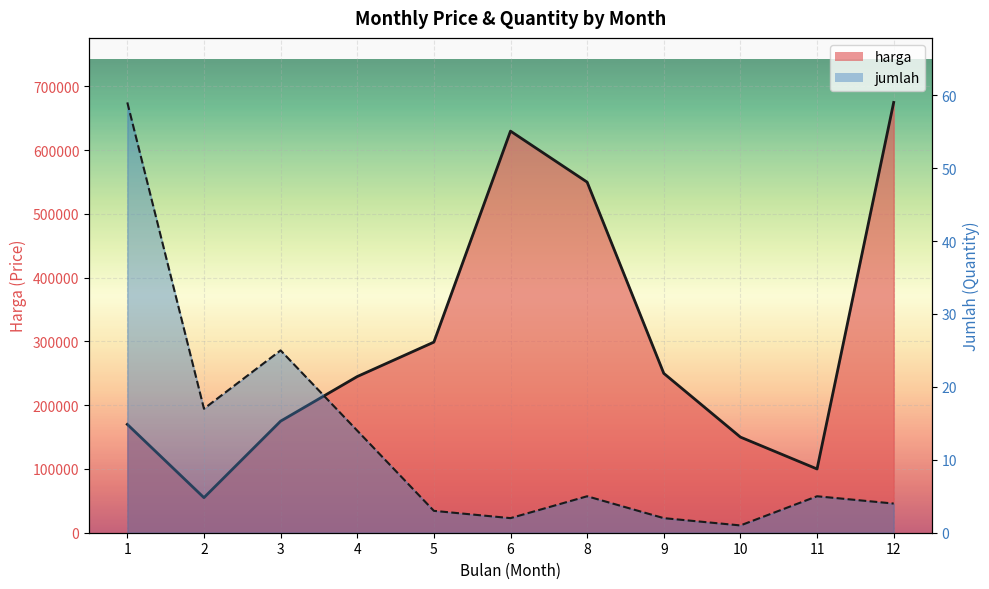

How many data points in harga line are less than 245000?

5